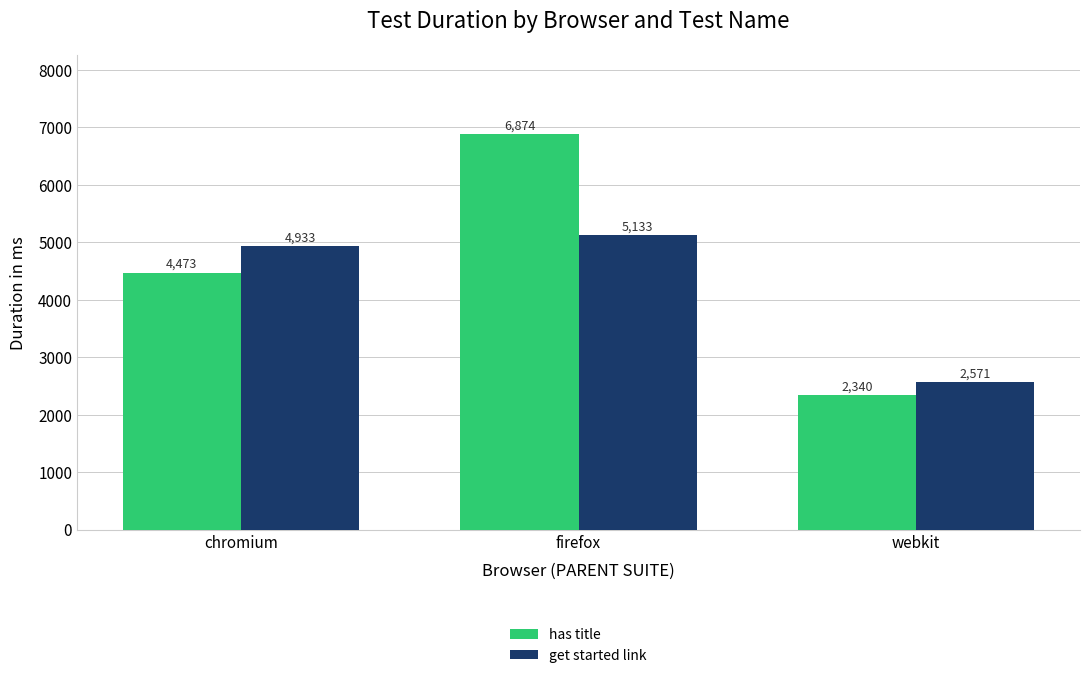

What is the sum of the get started link values at firefox and chromium?

10066